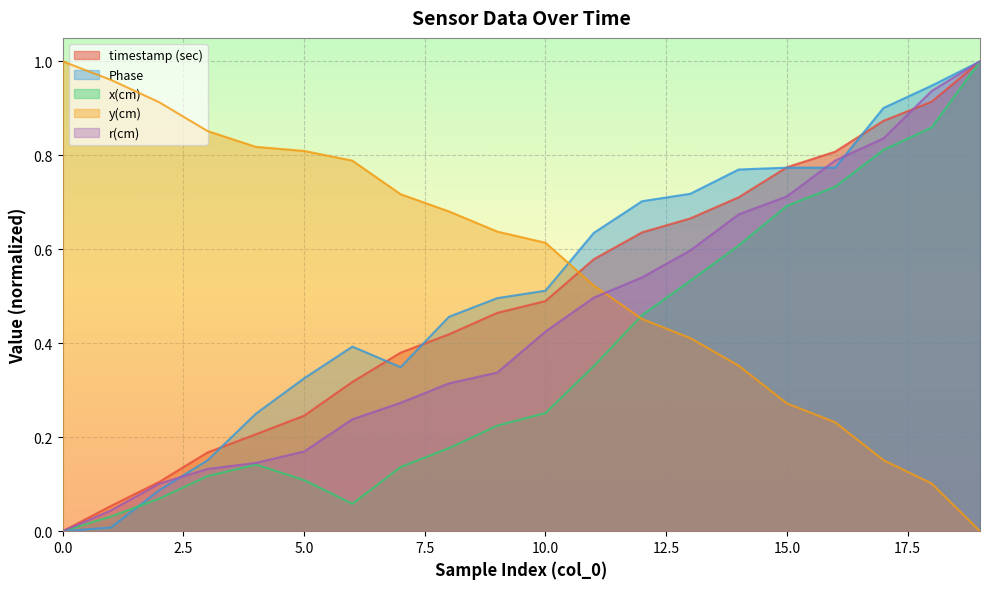

At which category is the sum across all series the highest?

19